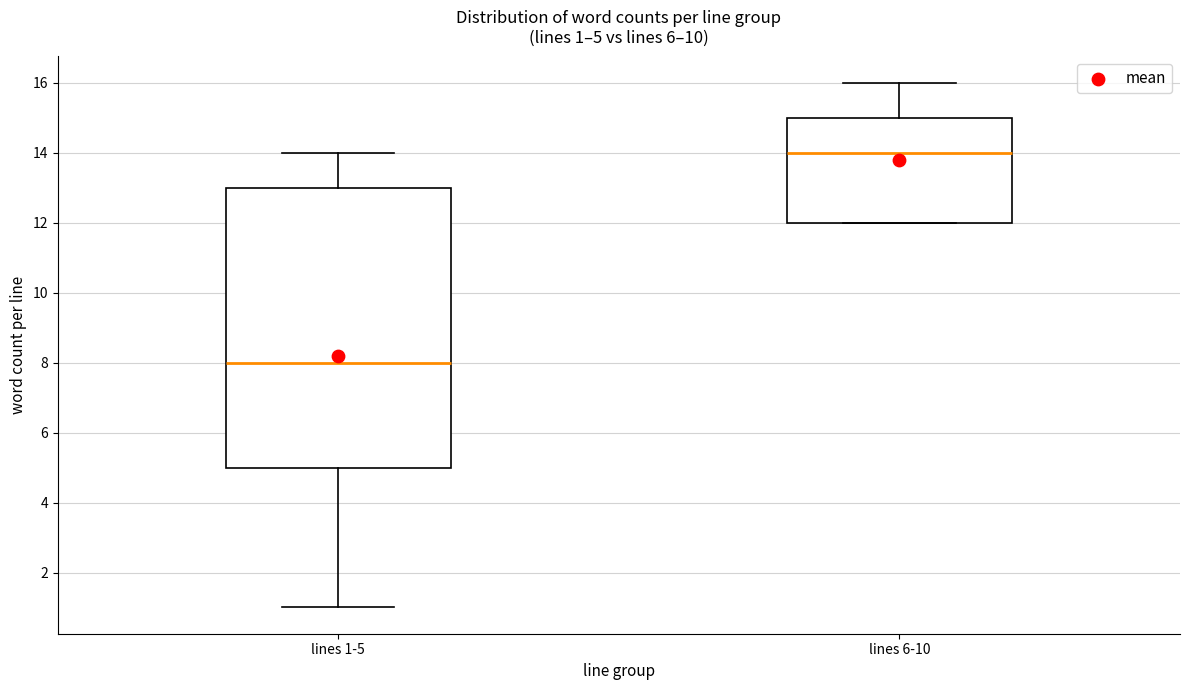

Comparing the boxes themselves (not the whiskers), which one is the tallest?

lines 1-5